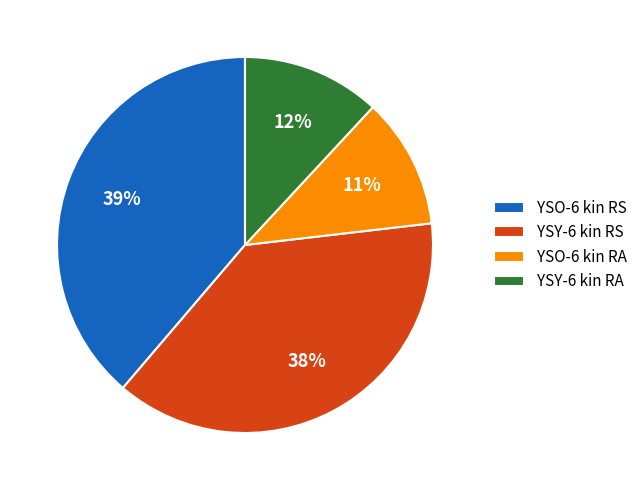

Combined, do YSY-6 kin RS and YSO-6 kin RS account for over 50%?

Yes